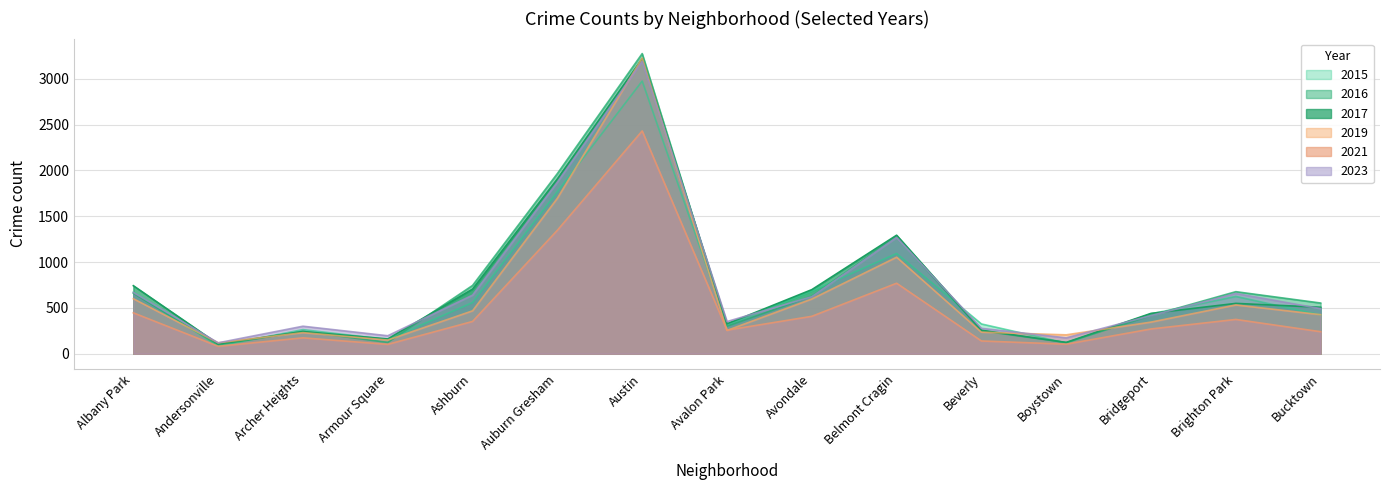

True or false: 2019 has a value of 3226 at Austin.

True